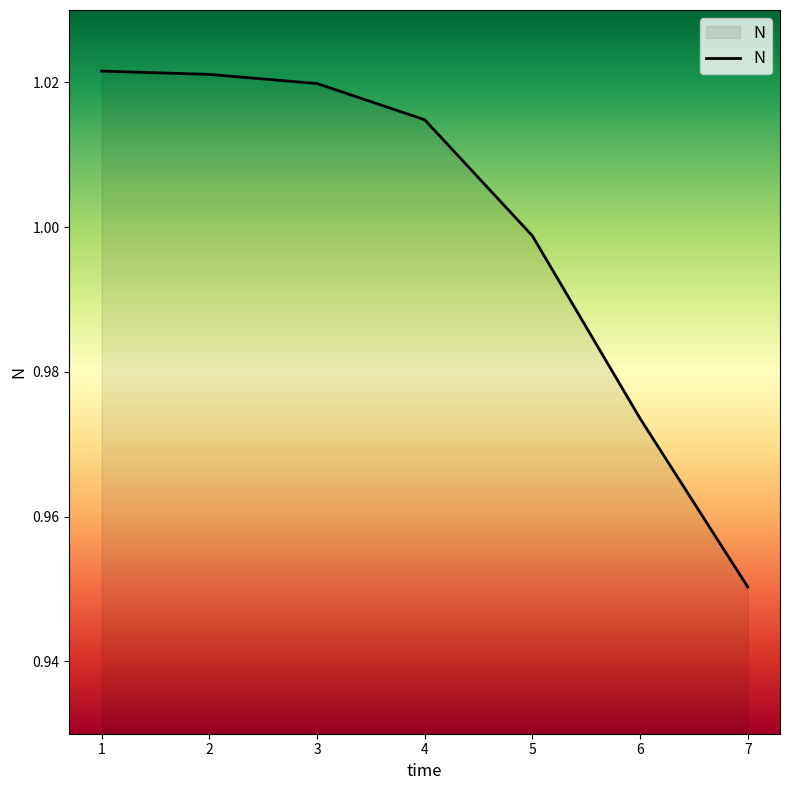

At which label is the value closest to 0?

7